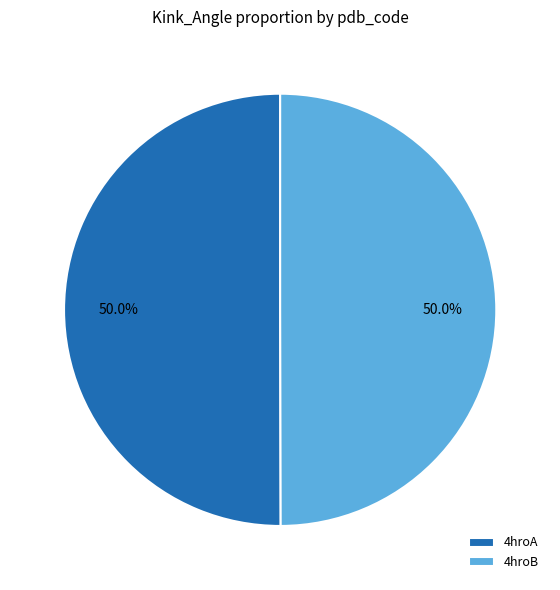

Approximately how many times larger is the value at 4hroA compared to 4hroB?

1.0